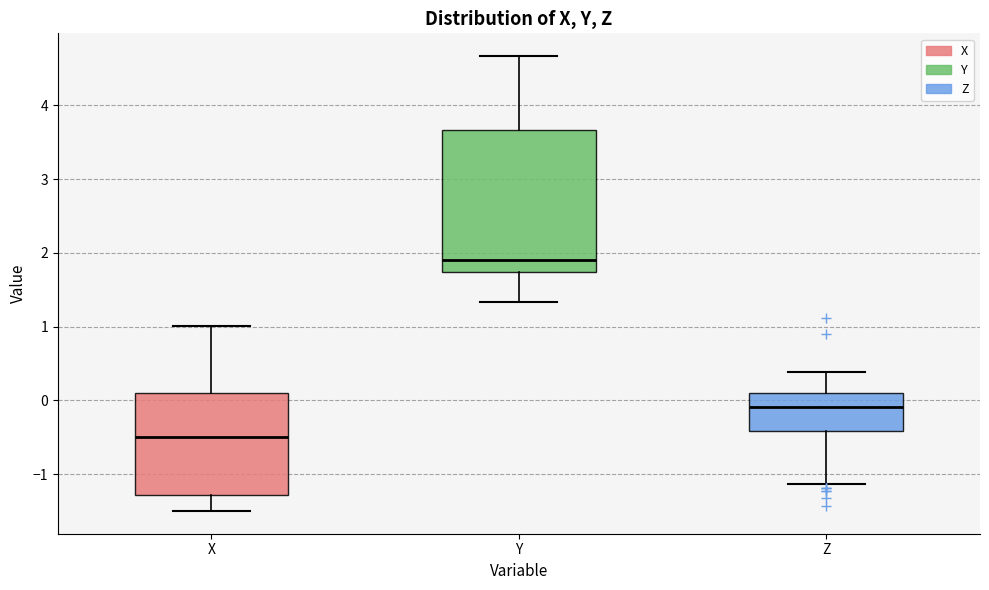

Which box is the tallest, from its lower edge to its upper edge?

Y